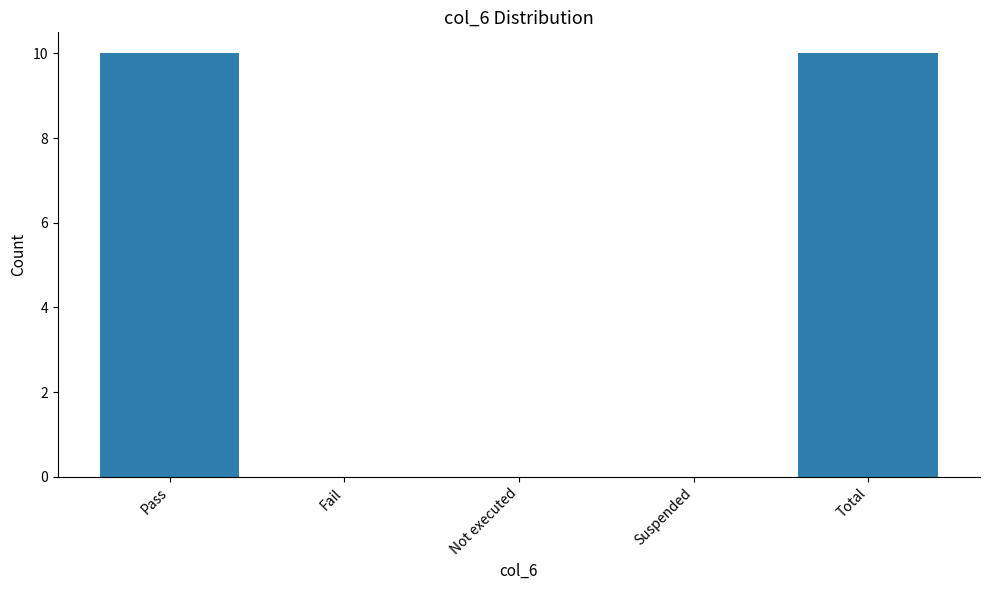

Are the bars grouped side by side (vs. stacked)?

No